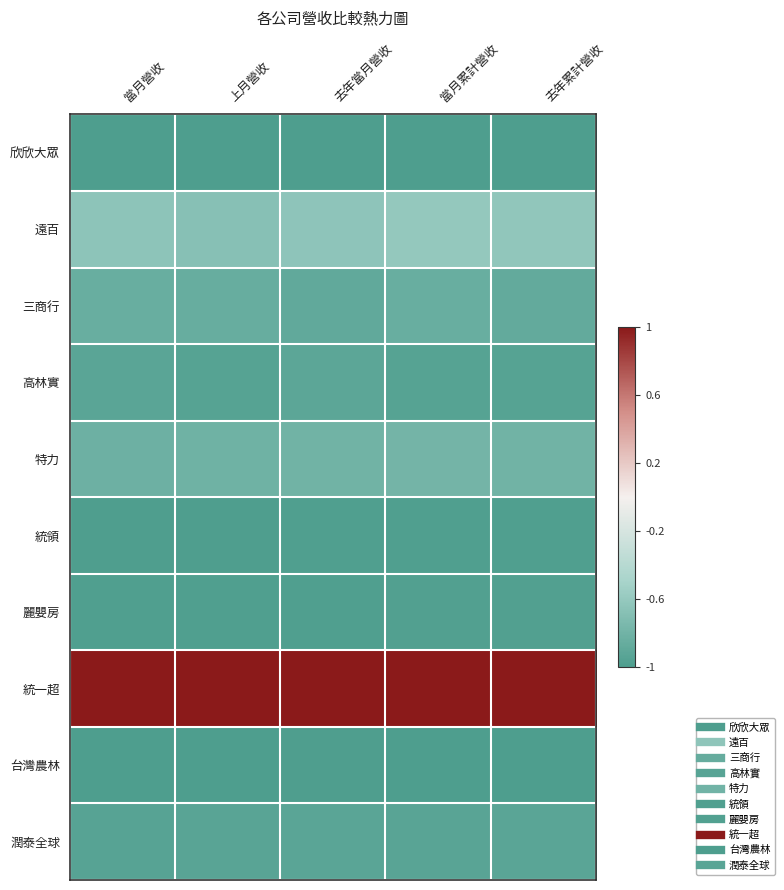

What is the spread (max minus min) of values at 去年當月營收?

2.0